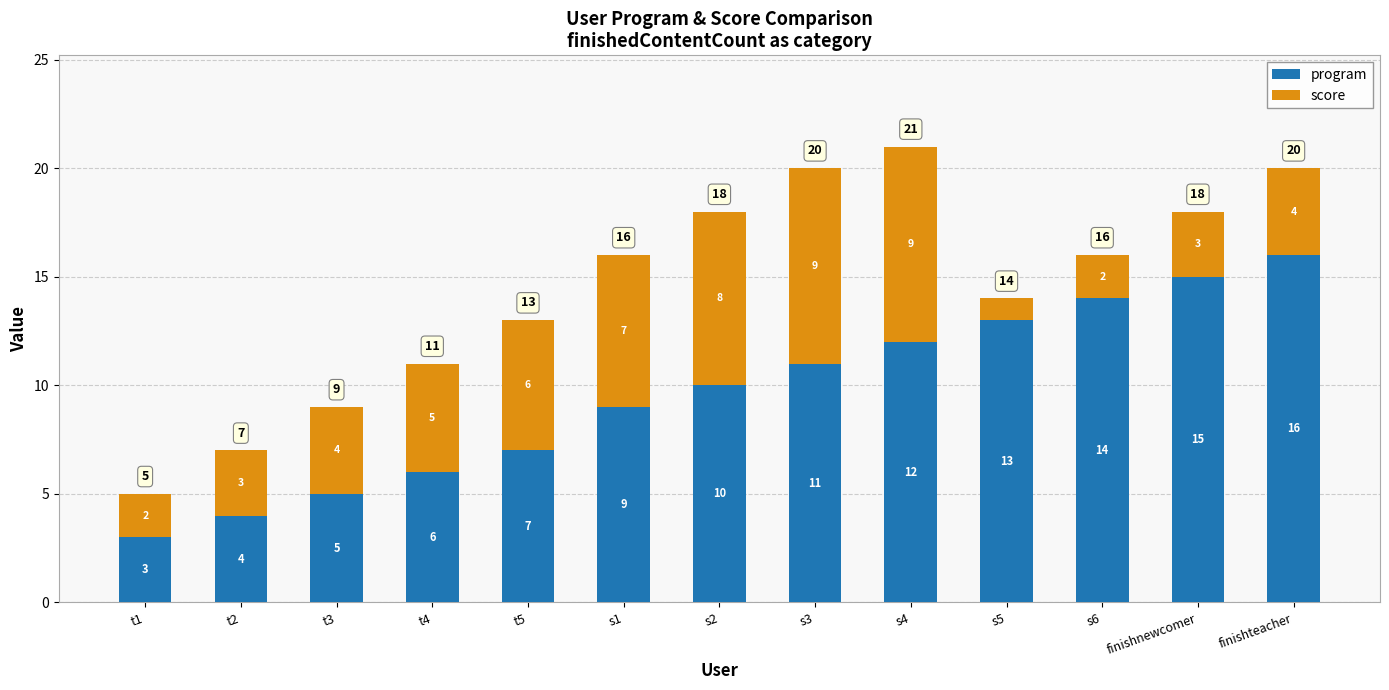

True or false: program has a value of 16 at finishteacher.

True